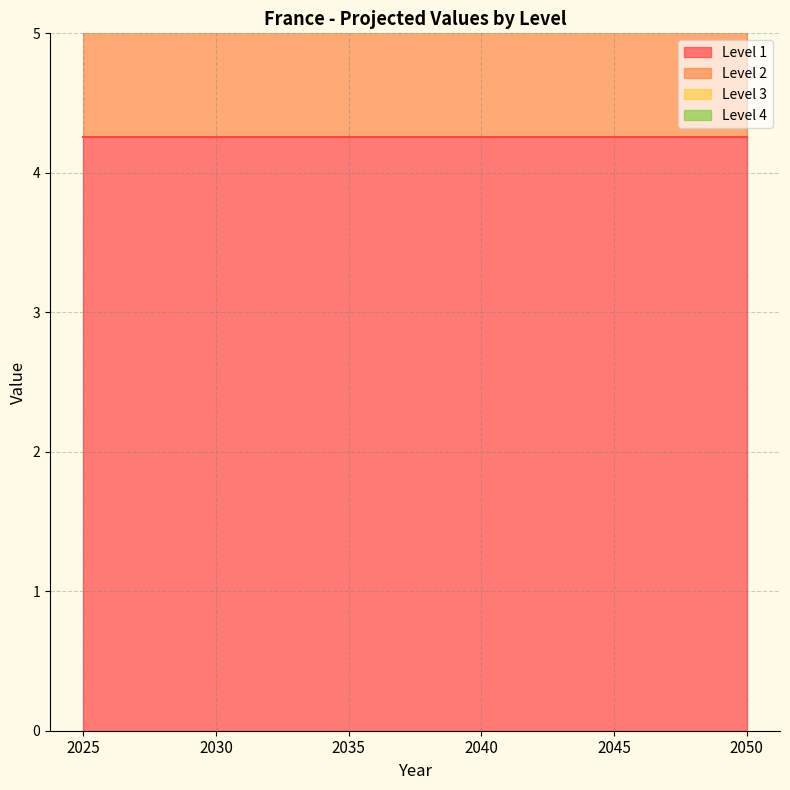

How many data points in Level 3 are less than 10?

1